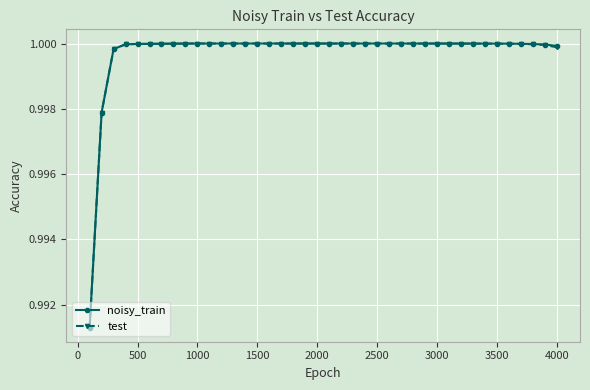

How many times do test and noisy_train cross each other?

2